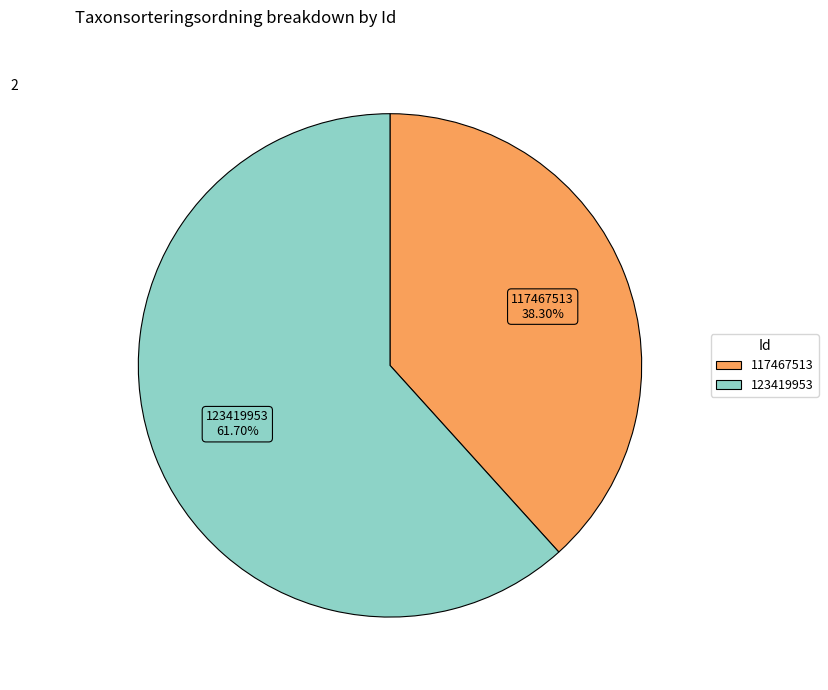

What percentage is NOT represented by 117467513?

61.7%